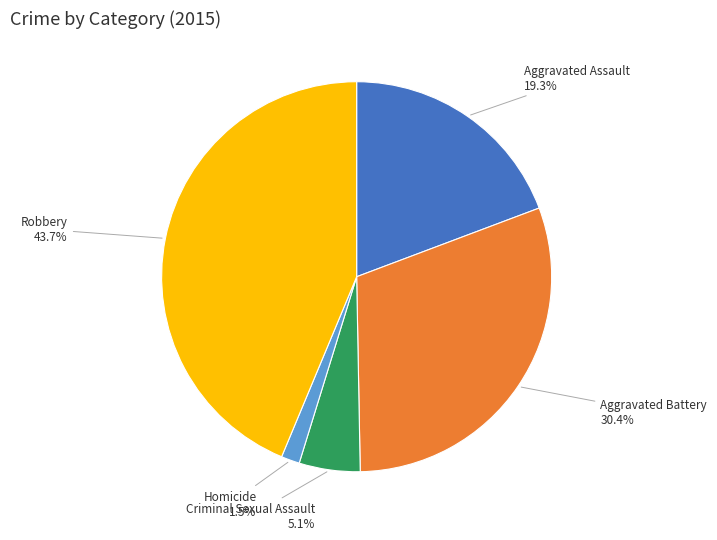

Count the number of slices in the pie.

5